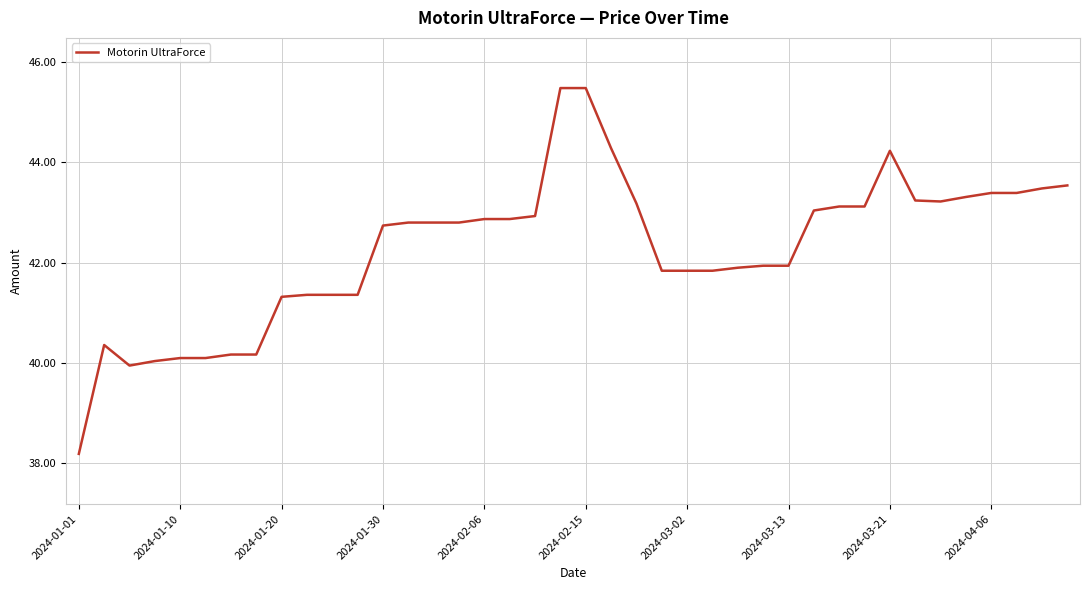

How many categories are shown in the chart?

40